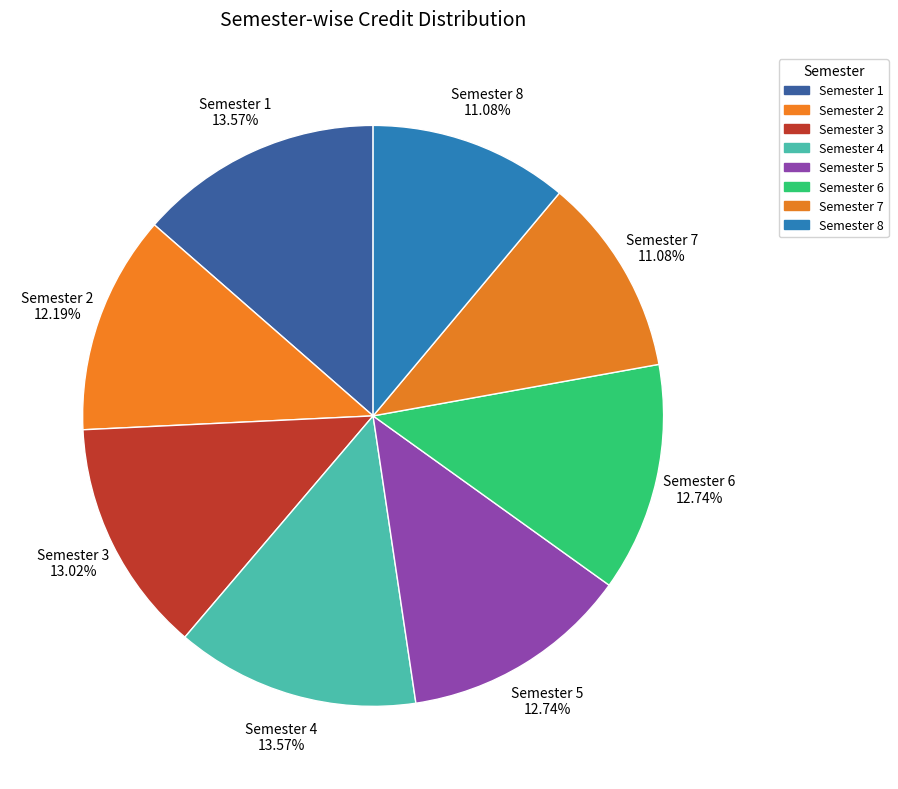

Is Semester 1 the majority of the pie?

No